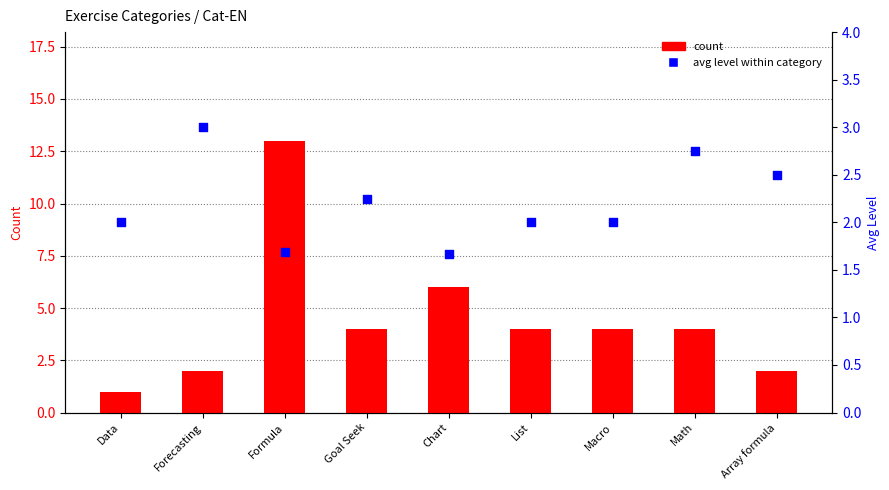

Which series has the largest total across all categories?

count